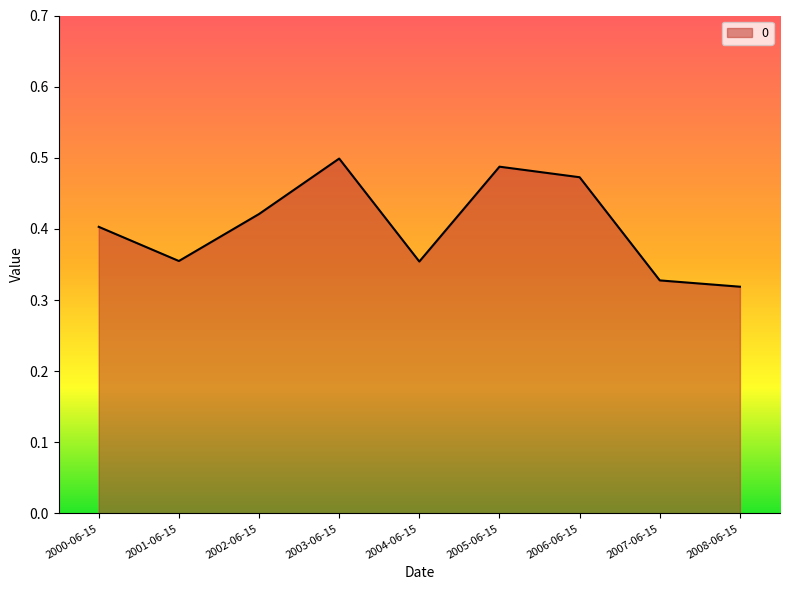

The value at 2005-06-15 is 0.5. True or false?

True